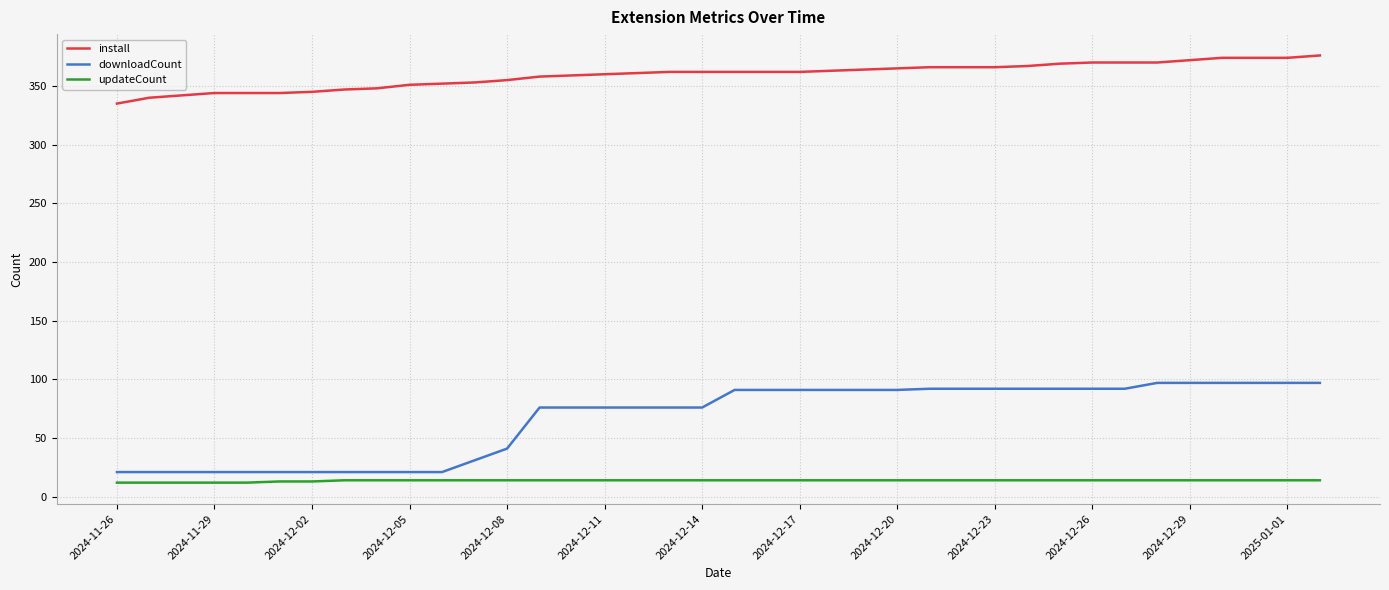

True or false: install and downloadCount intersect in this chart.

False